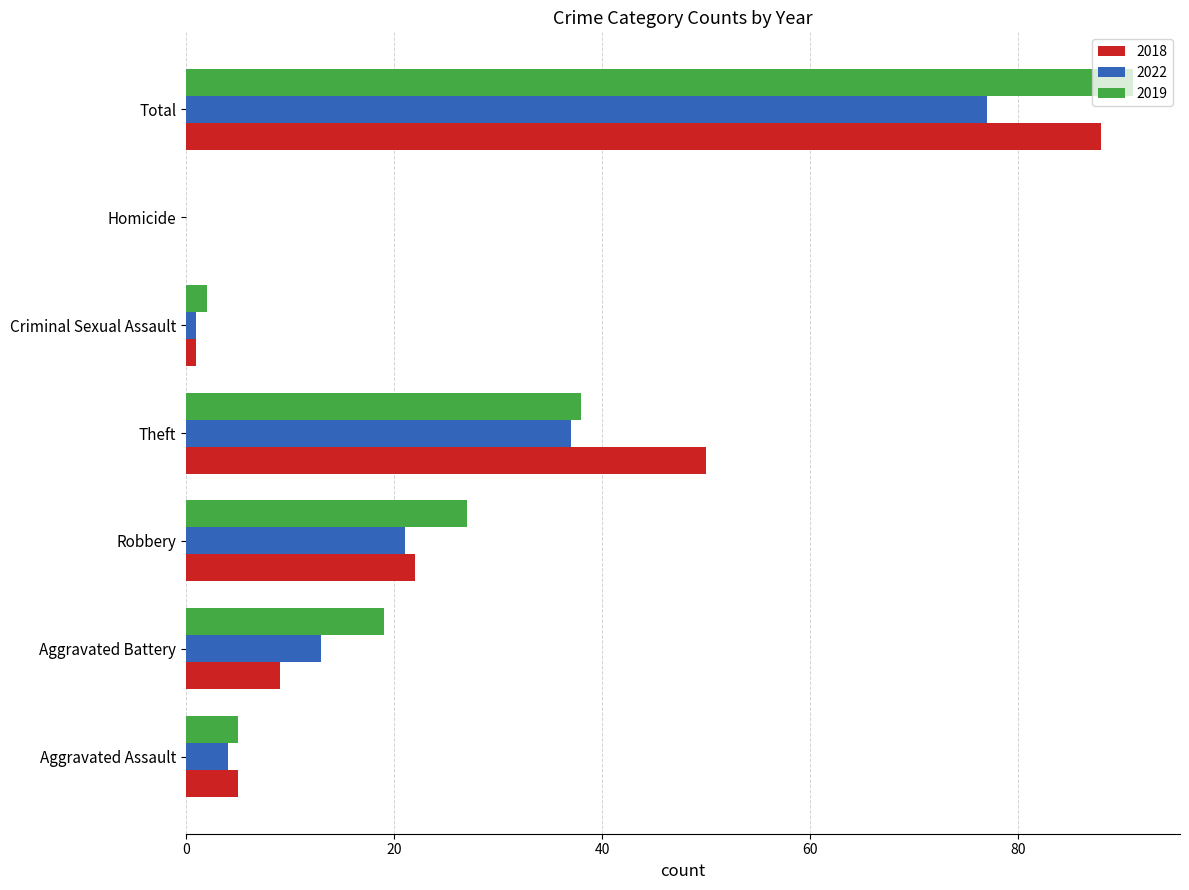

What is the average value of the 2022 series?

22